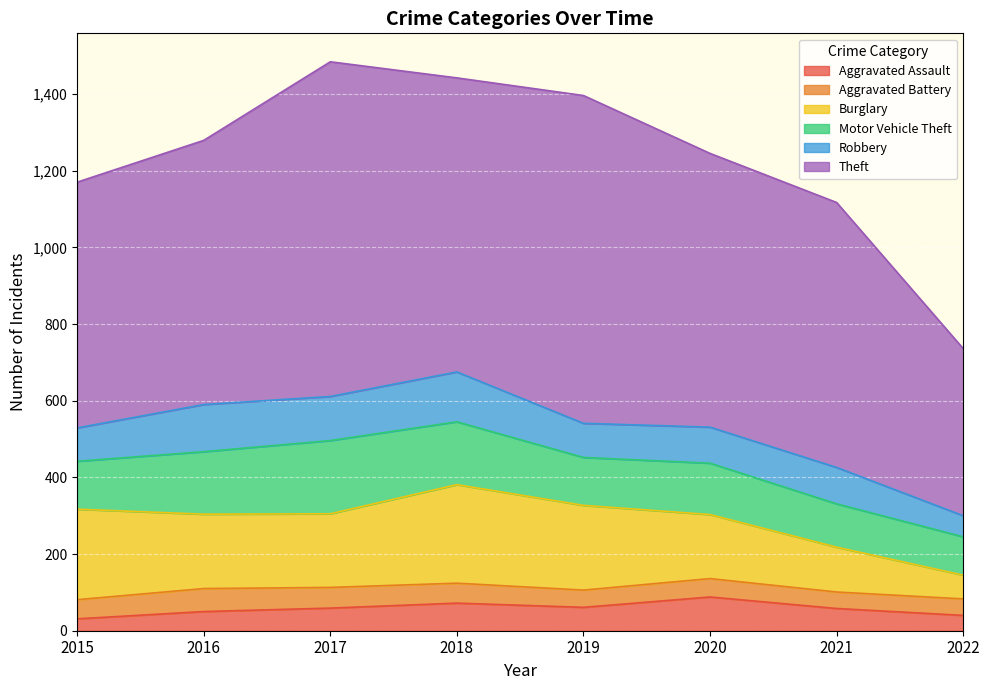

Reading left to right, list all the values displayed in this chart.

Aggravated Assault: 31	50	59	72	61	88	58	40
Aggravated Battery: 50	60	54	52	45	48	43	43
Burglary: 236	194	192	257	221	167	117	62
Motor Vehicle Theft: 125	163	191	164	125	134	113	100
Robbery: 87	123	115	130	89	94	95	55
Theft: 641	689	873	767	855	714	691	436